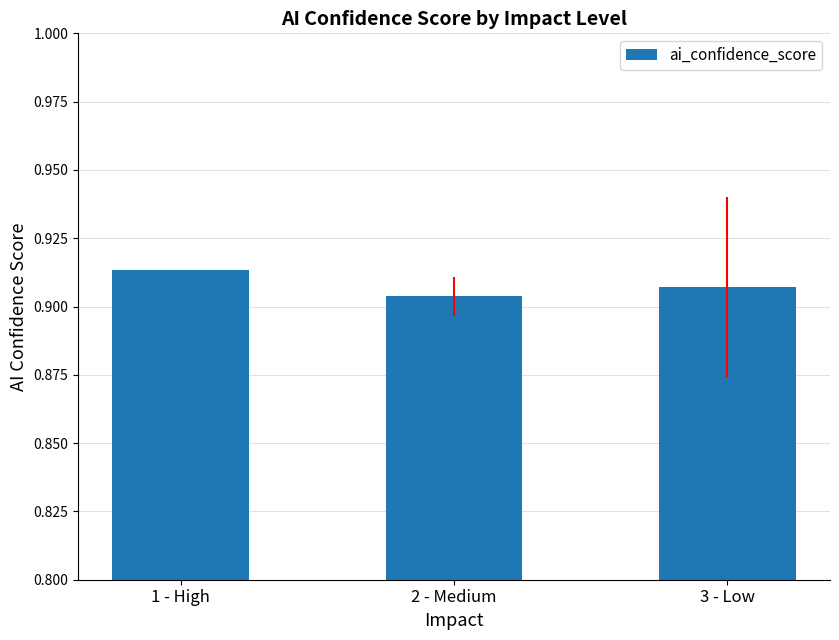

True or false: the data shows 1.4 at 1 - High.

False